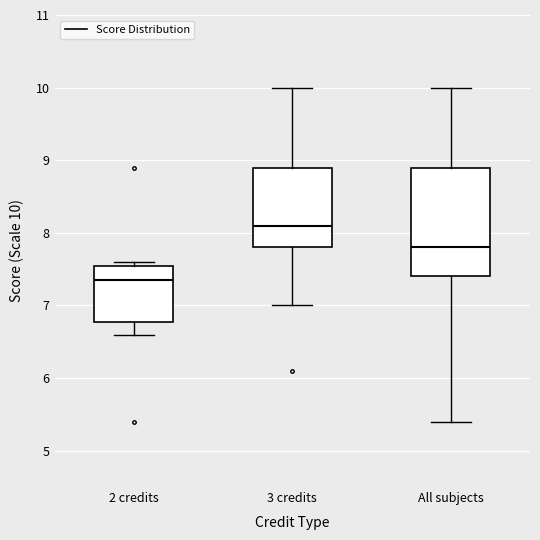

Reading left to right, transcribe this box plot: for each box, give where its median line is, the range the box spans, and where its two whiskers end, as read against the y-axis. The values are not printed on the chart, so give them approximately, as read against the axis.

2 credits: median 7.4, box 6.8 to 7.6, whiskers 6.6 to 7.6 (just above the box's upper edge)
3 credits: median 8.1, box 7.8 to 8.9, whiskers 7.0 to 10.0
All subjects: median 7.8, box 7.4 to 8.9, whiskers 5.4 to 10.0